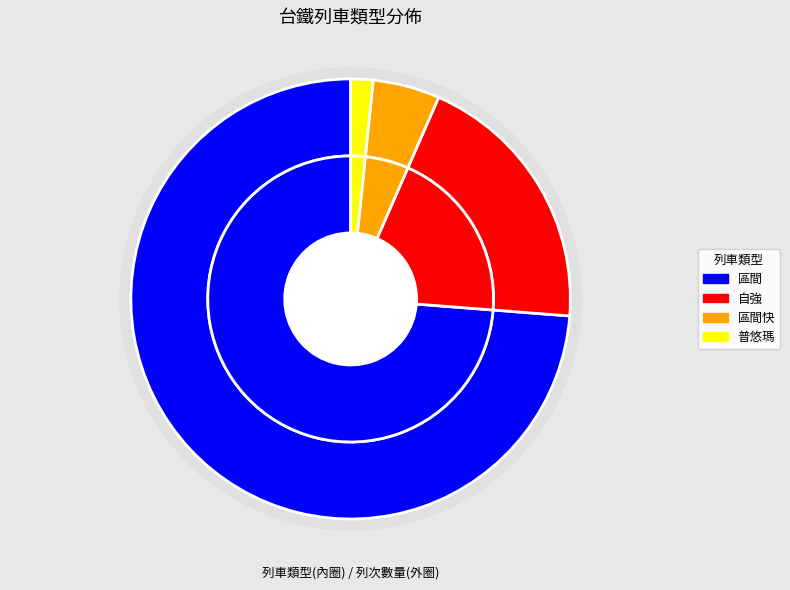

Is it true that 區間快 is 1% of the pie?

False